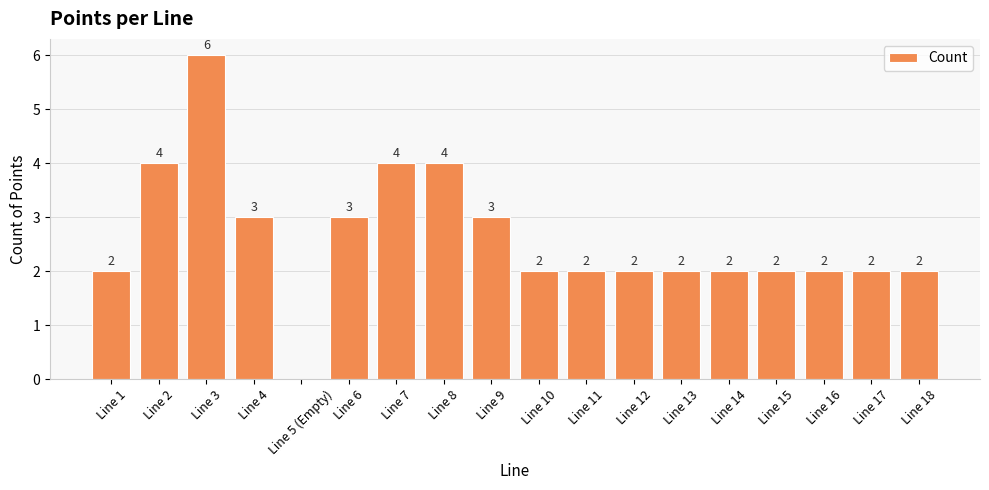

The value at Line 11 is 3. True or false?

False